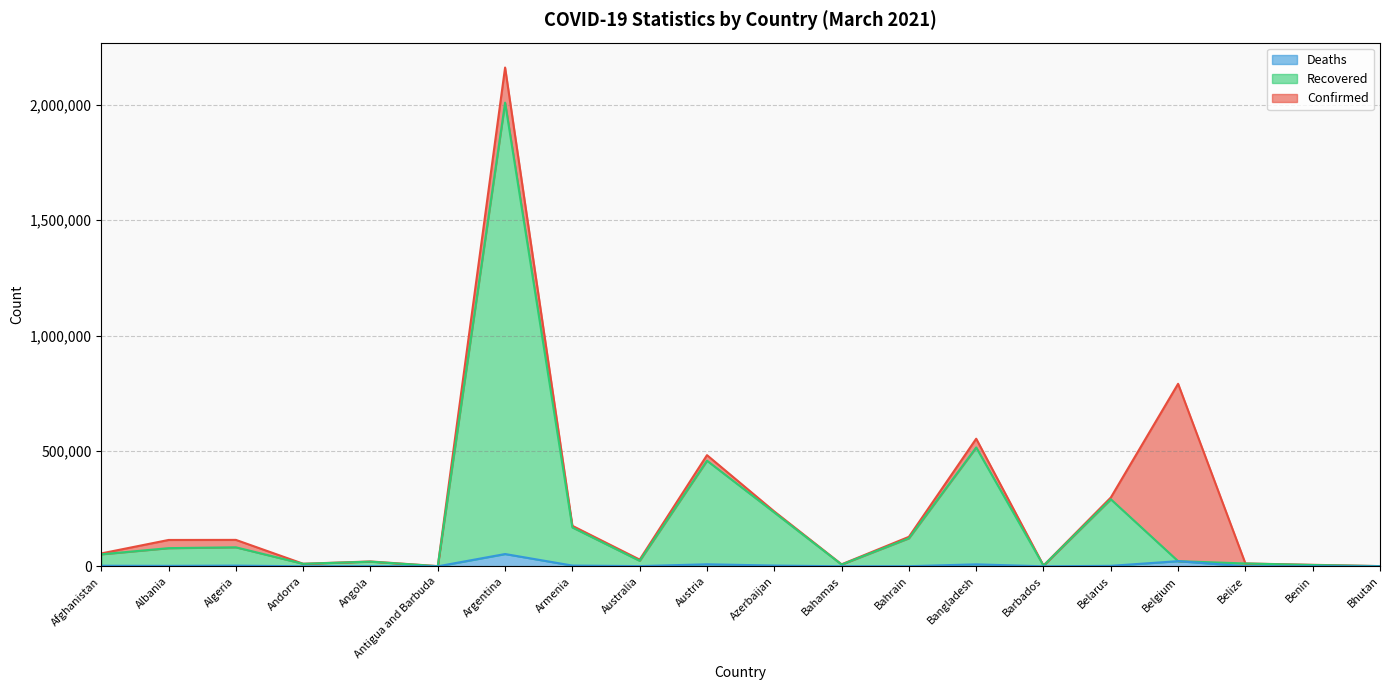

What is the maximum value shown in the chart?

2162001